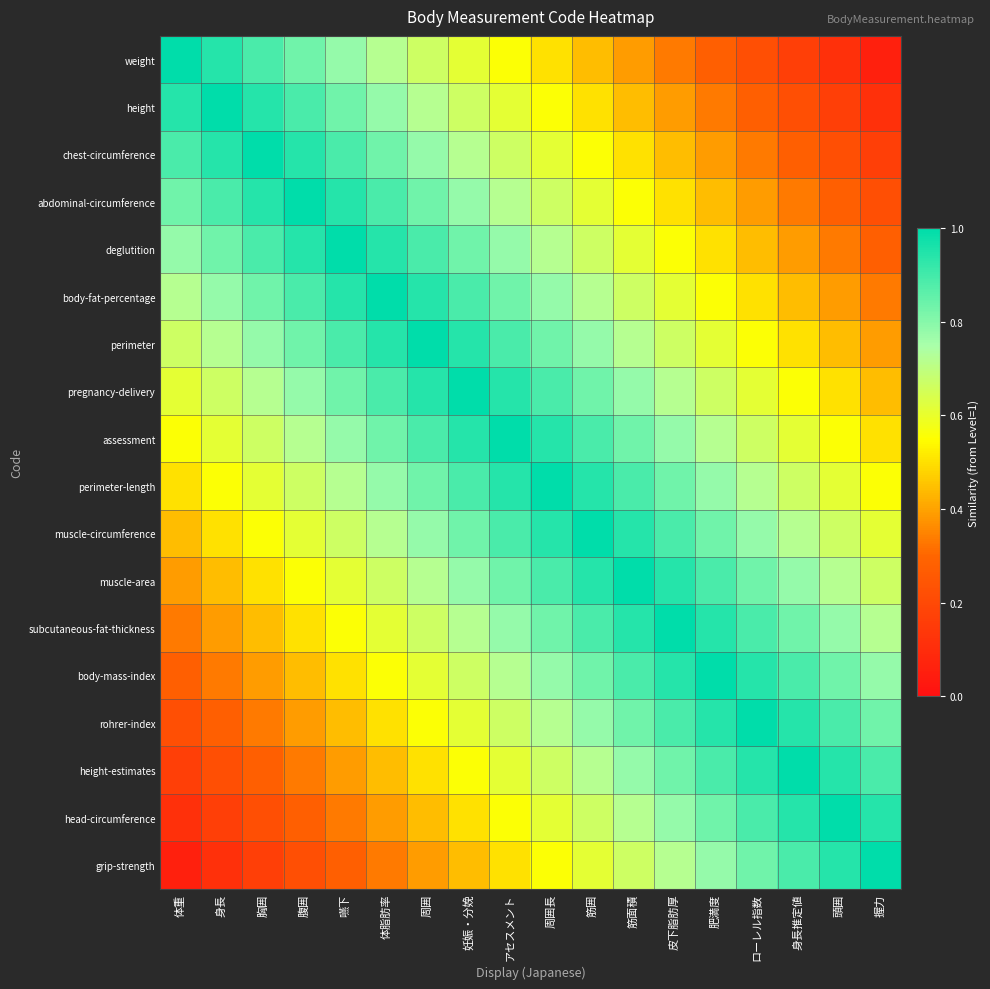

What is the total value across all series at アセスメント?

13.5